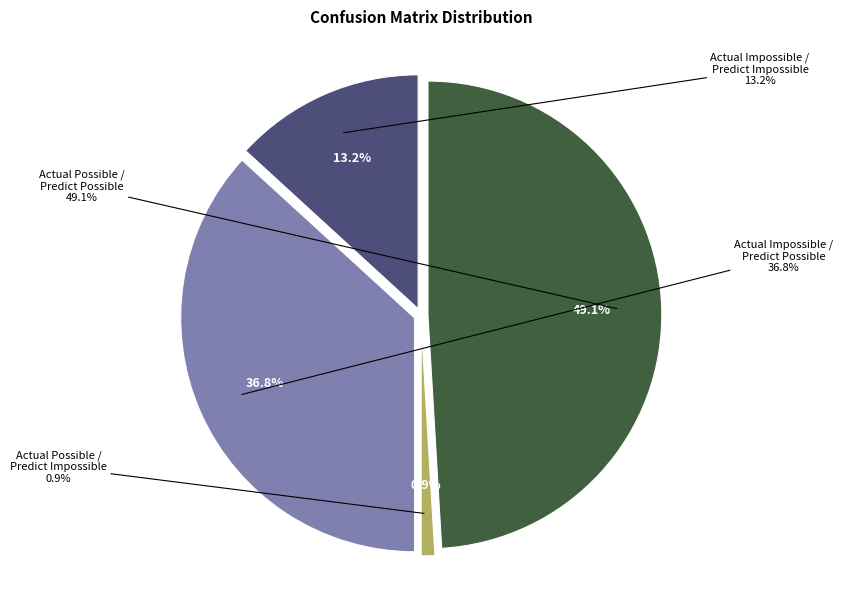

To the nearest percent, what is the average slice percentage?

25%